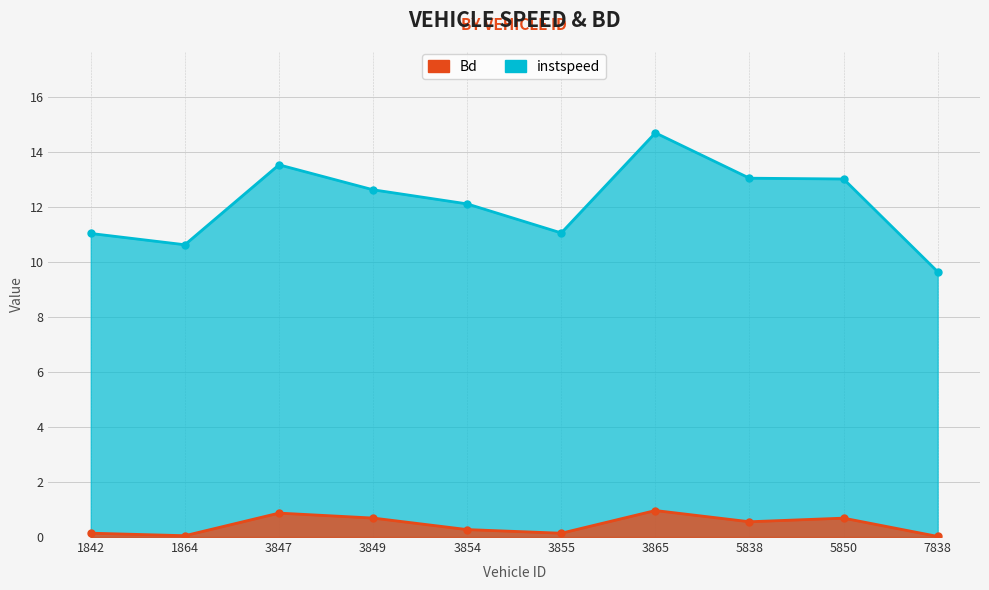

True or false: Bd and instspeed intersect in this chart.

False